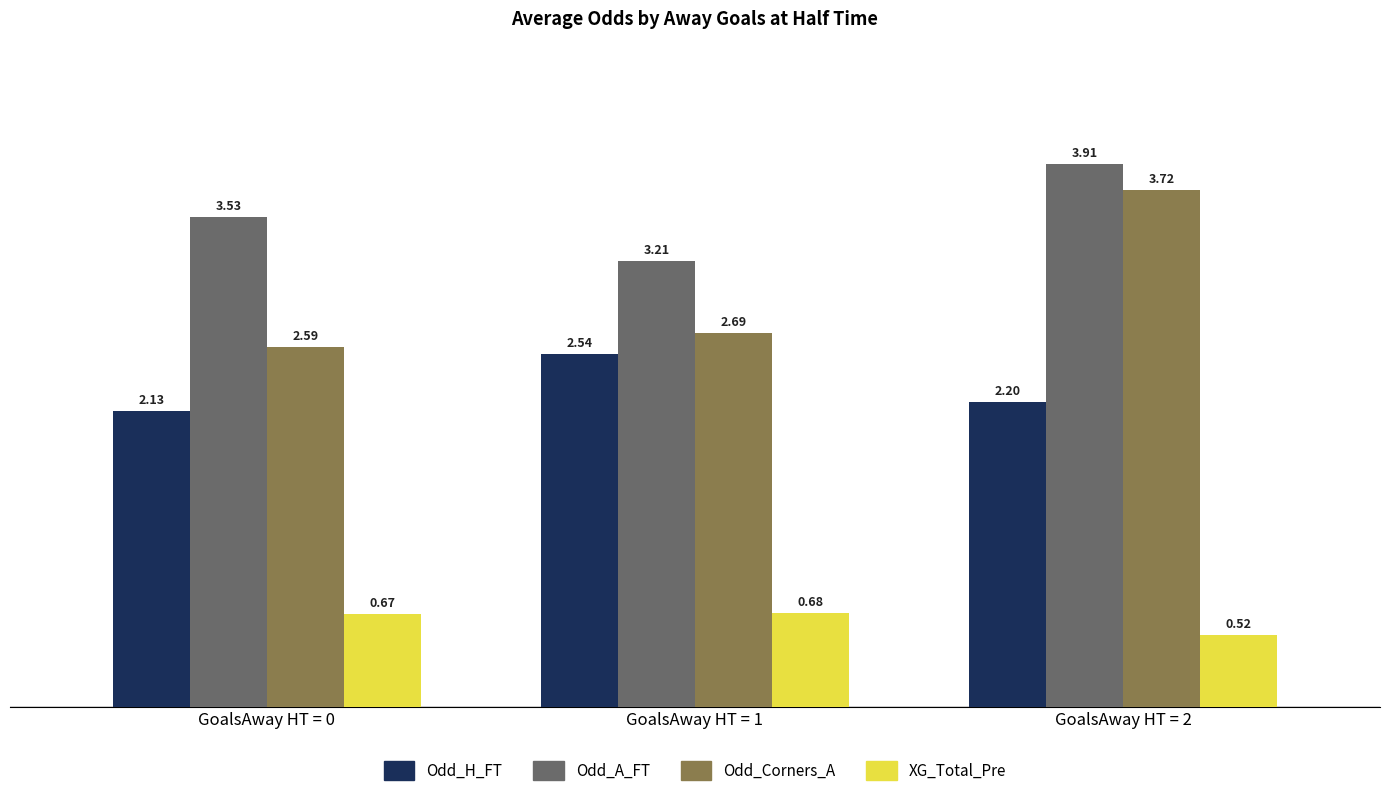

Which category has the highest value in the Odd_Corners_A series?

GoalsAway HT = 2